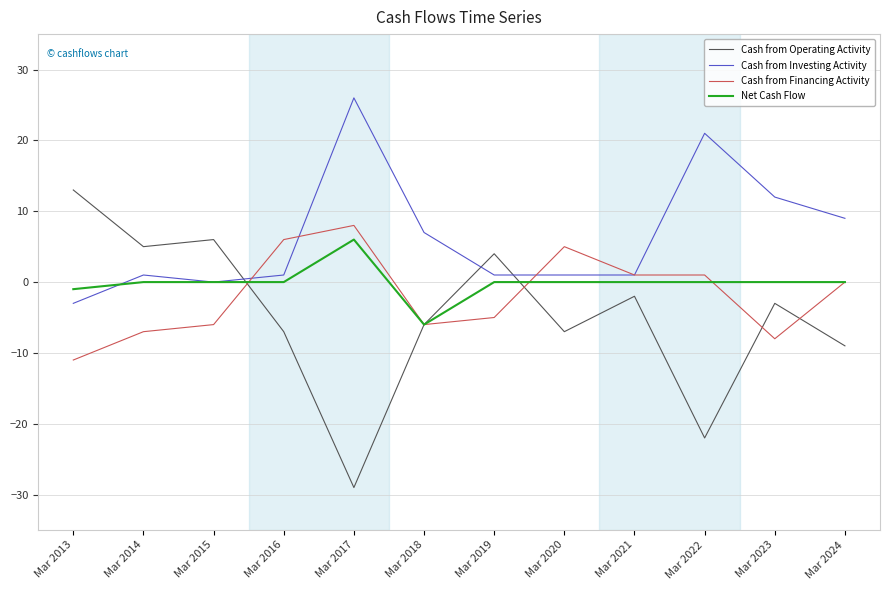

List the series in order of their peak value, highest first.

Cash from Investing Activity, Cash from Operating Activity, Cash from Financing Activity, Net Cash Flow